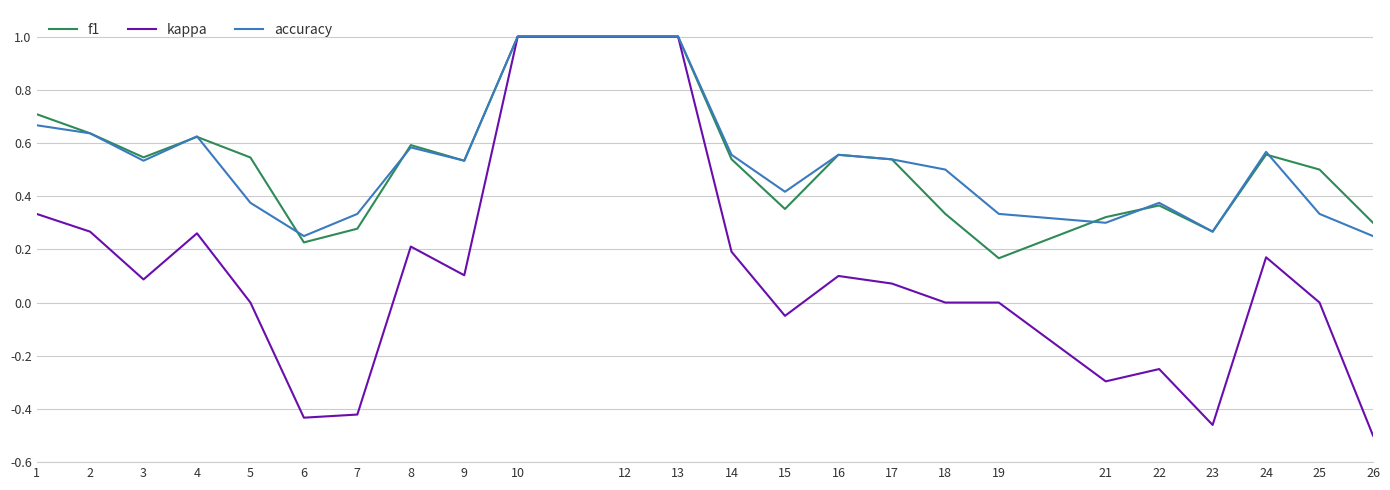

The value of kappa at 21 is -0.3. True or false?

True